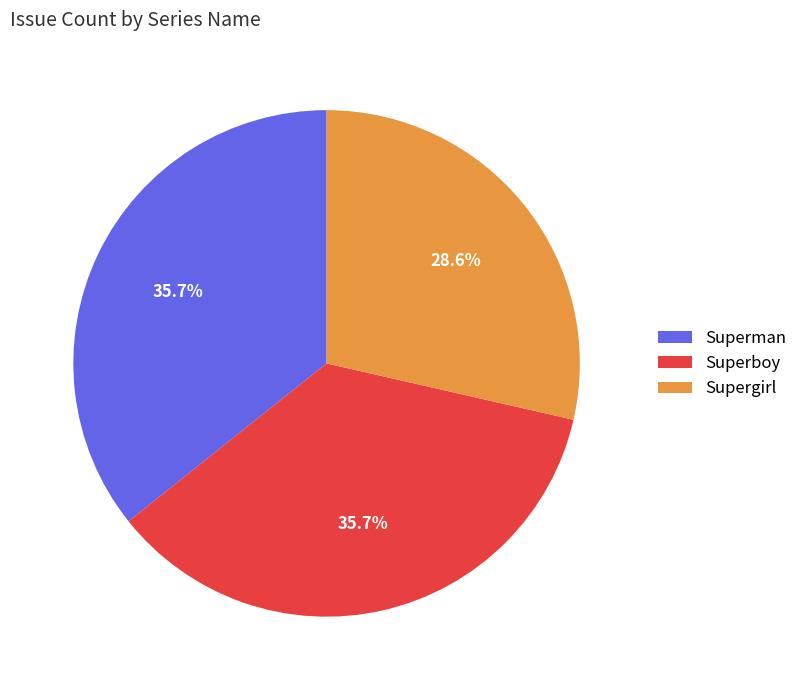

Is it true that Supergirl is 29% of the pie?

True